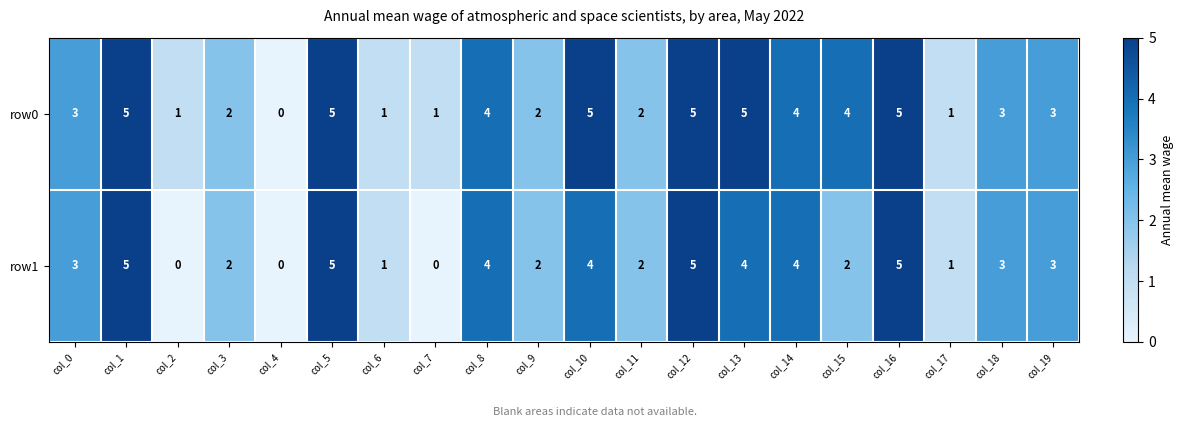

Rank the series by their average value, from highest to lowest.

row0, row1